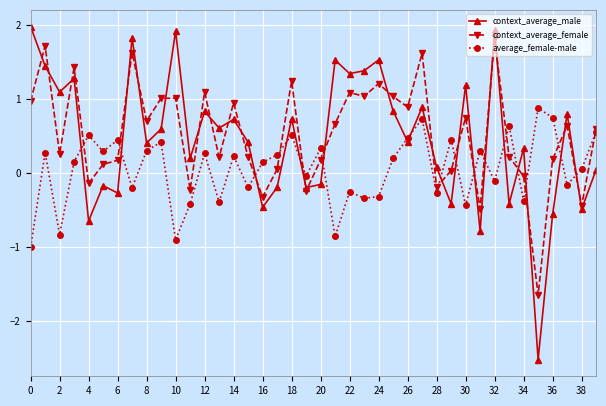

Which series has the largest range (max minus min)?

context_average_male